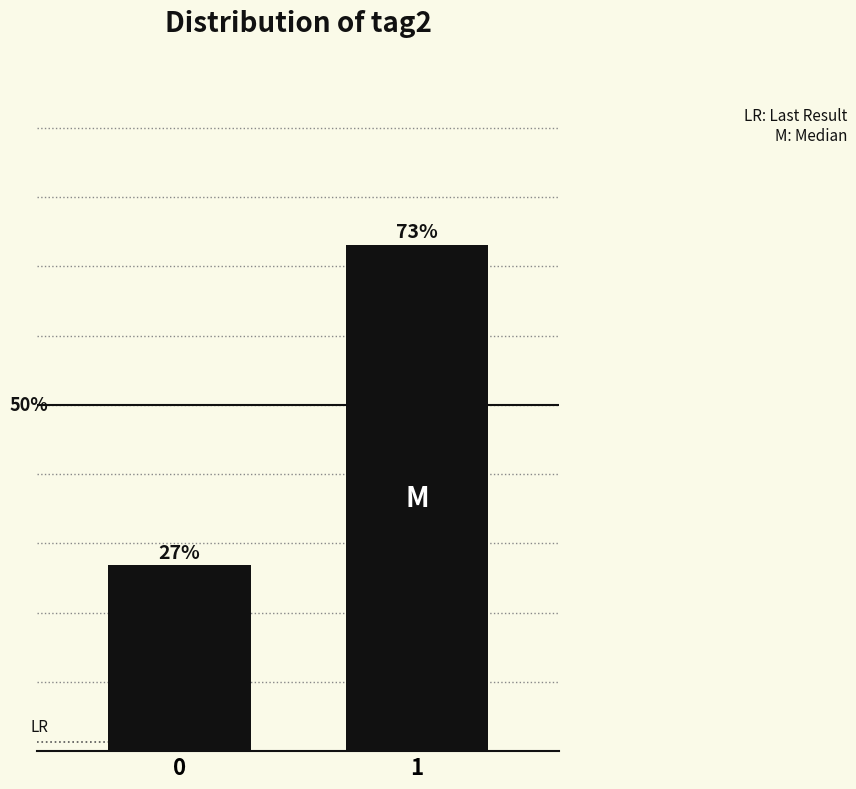

Does the chart contain any negative values?

No